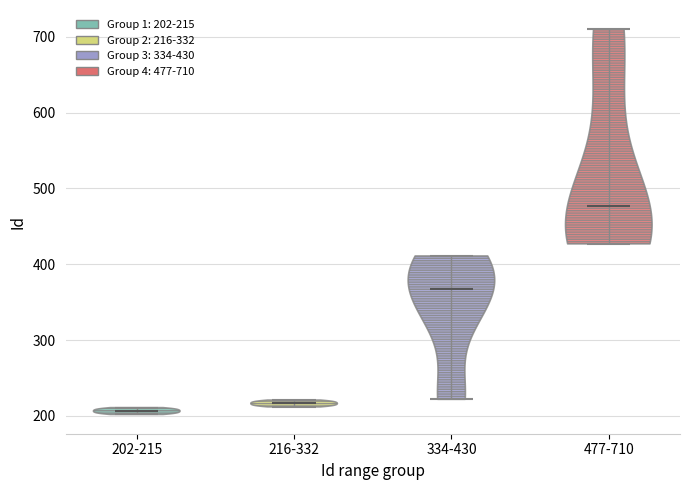

Which violin has the lowest median line?

202-215